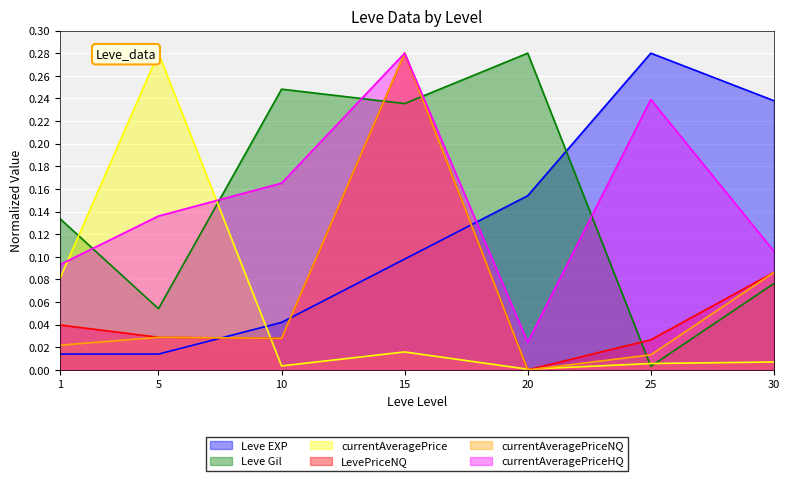

At which category does currentAveragePrice reach its first local peak?

5